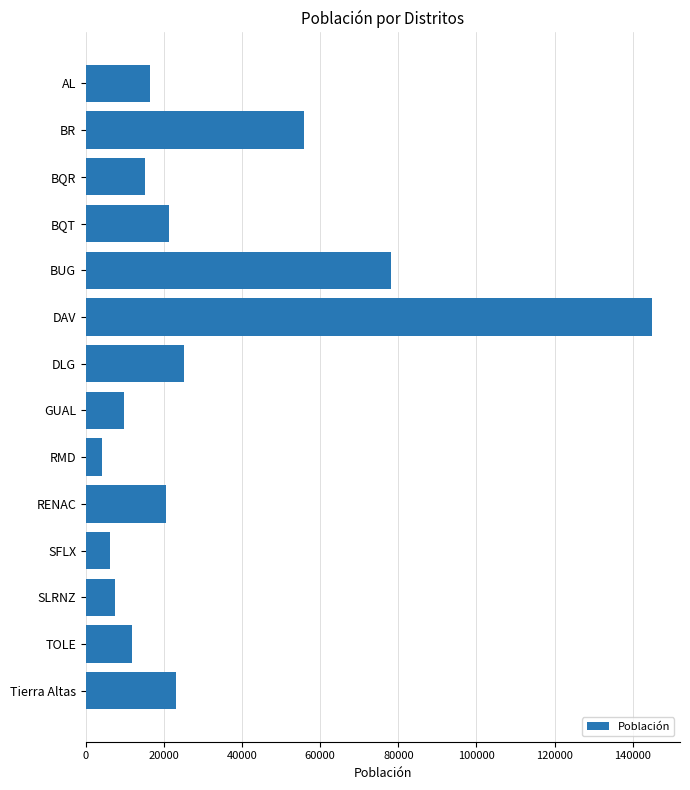

The value at BUG is 78209. True or false?

True